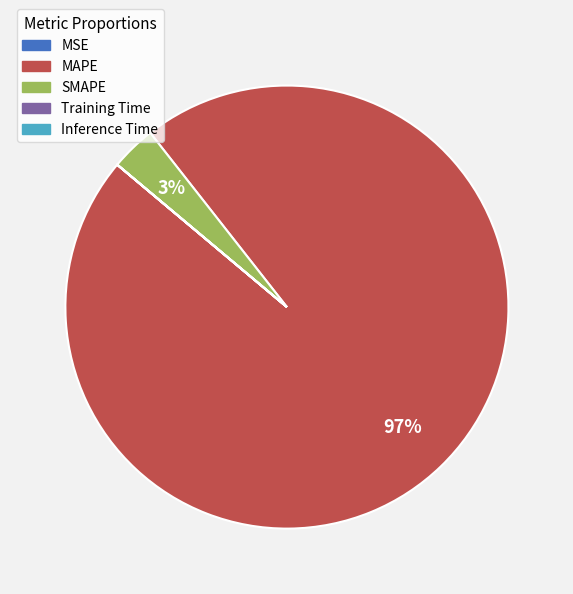

True or false: MAPE accounts for 97% of the total.

True